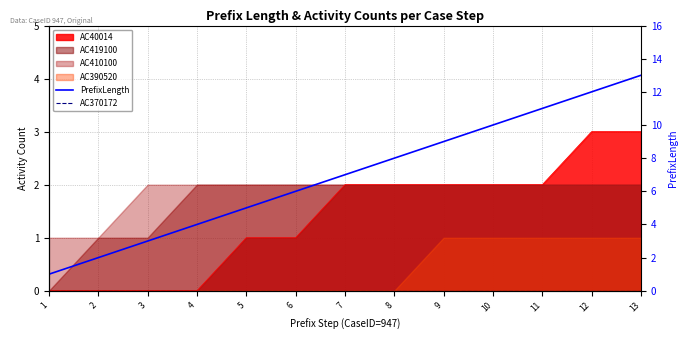

What is the value of the PrefixLength point at the 3rd from the left?

3